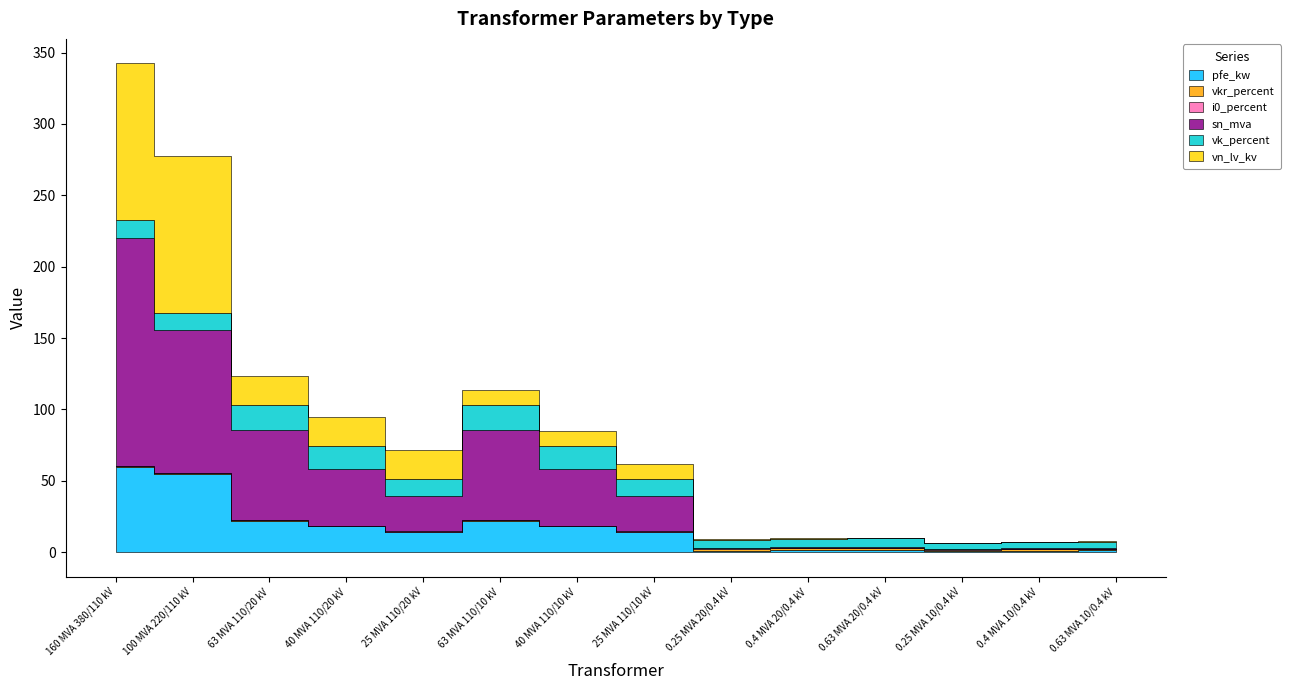

Rank the series by their maximum value, from highest to lowest.

sn_mva, vn_lv_kv, pfe_kw, vk_percent, vkr_percent, i0_percent